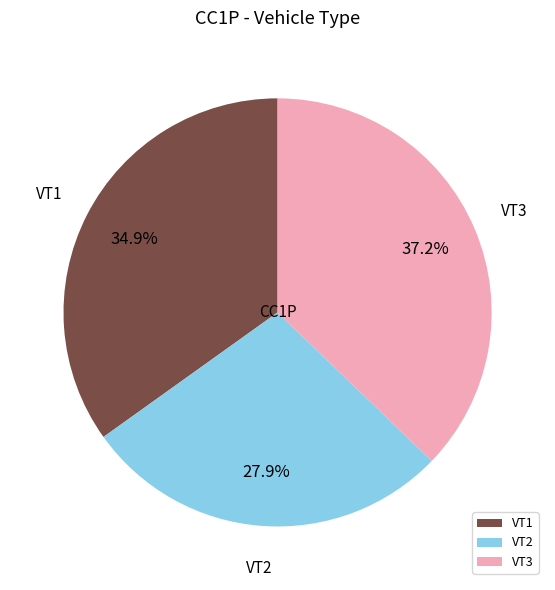

How many slices are in this pie chart?

3